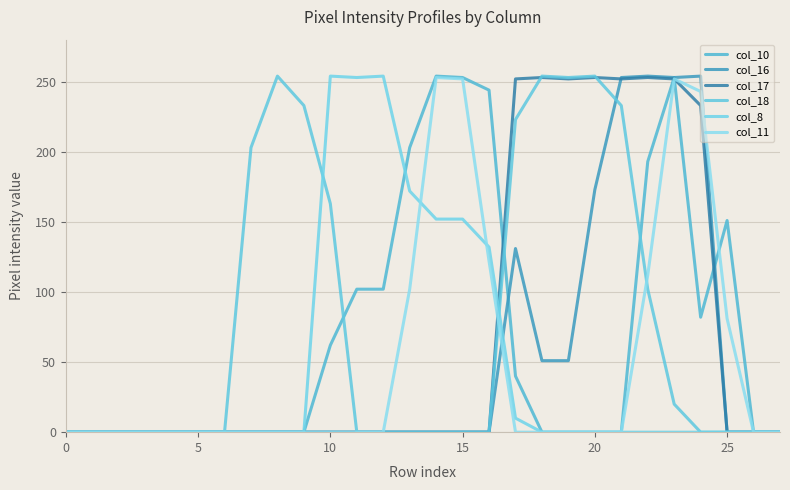

How many lines are shown in the chart?

6